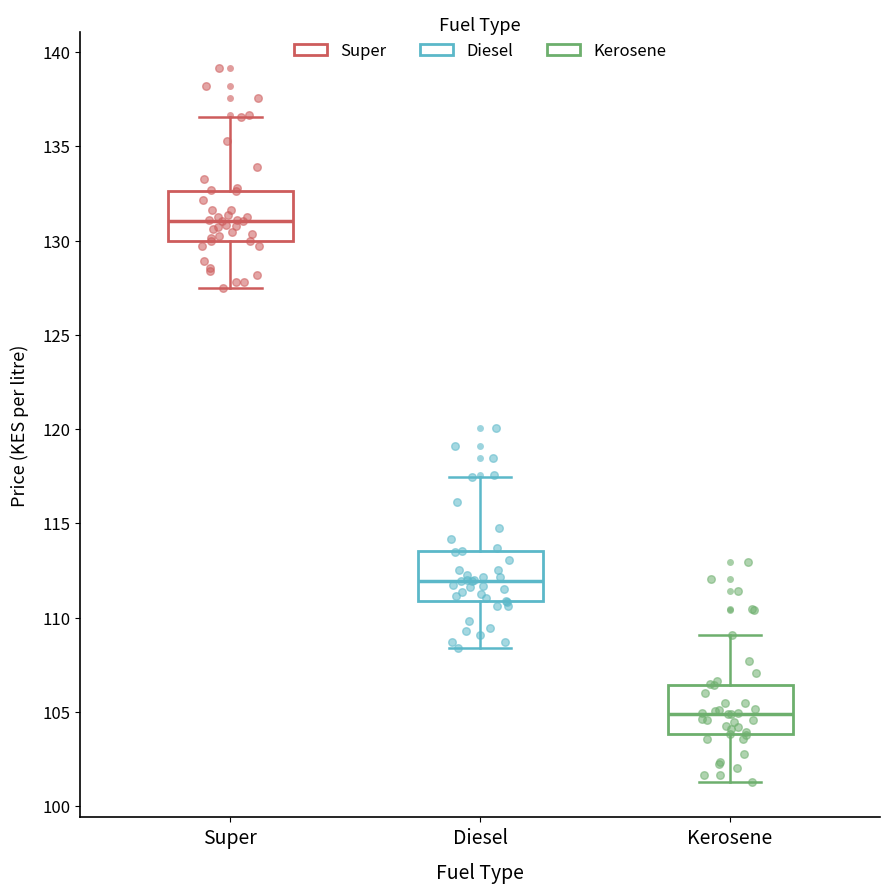

Reading left to right, read every box against the y-axis: the position of its median line, the range the box covers, and the ends of its whiskers. The values are not printed on the chart, so give them approximately, as read against the axis.

Super: median 131.0, box 130.0 to 132.5, whiskers 127.5 to 136.5
Diesel: median 112.0, box 111.0 to 113.5, whiskers 108.5 to 117.5
Kerosene: median 105.0, box 104.0 to 106.5, whiskers 101.5 to 109.0